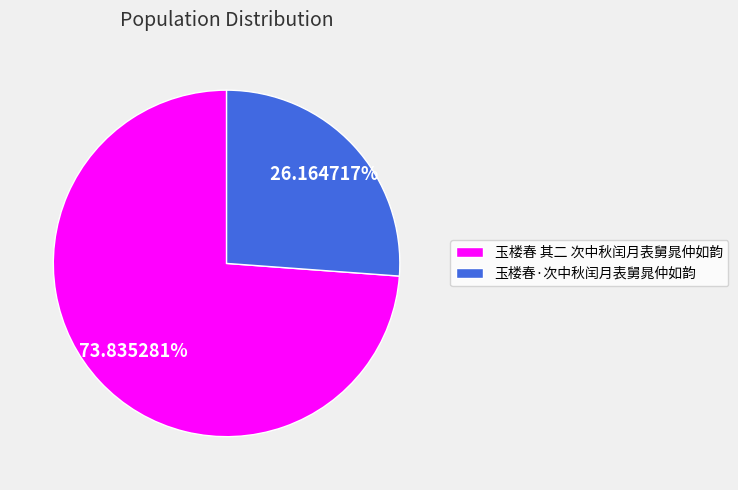

Which slice is the largest?

玉楼春 其二 次中秋闰月表舅晁仲如韵